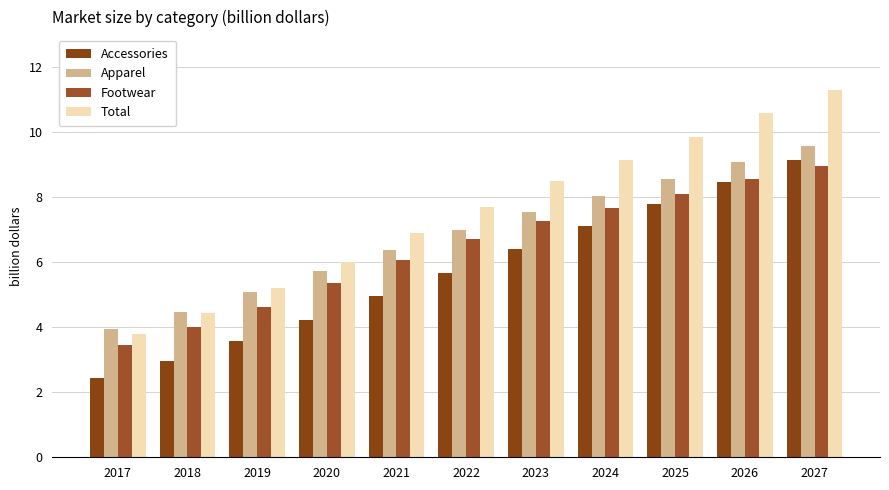

True or false: Footwear has a value of 8.1 at 2025.

True